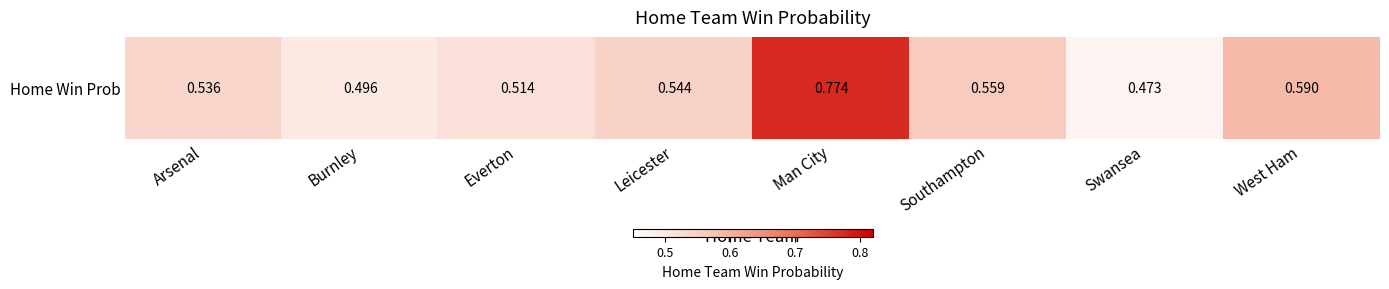

The value at Arsenal is 0.1. True or false?

False